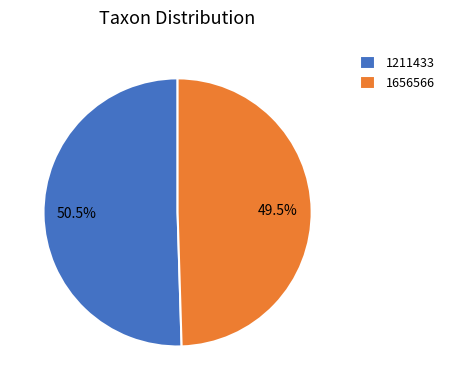

How many slices are in this pie chart?

2